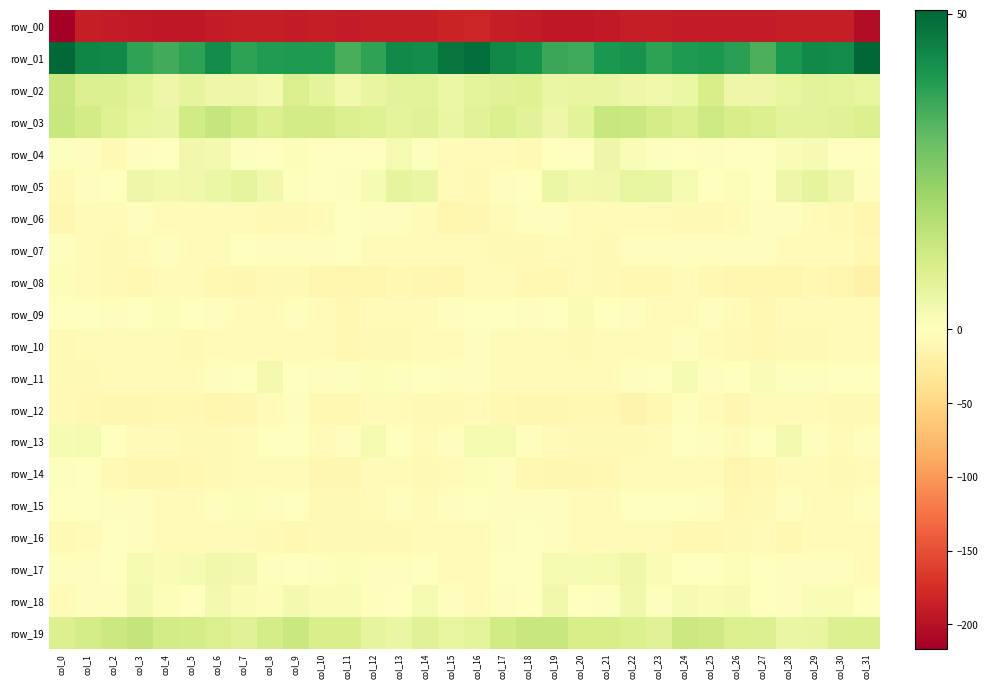

How many distinct data groups are displayed?

20